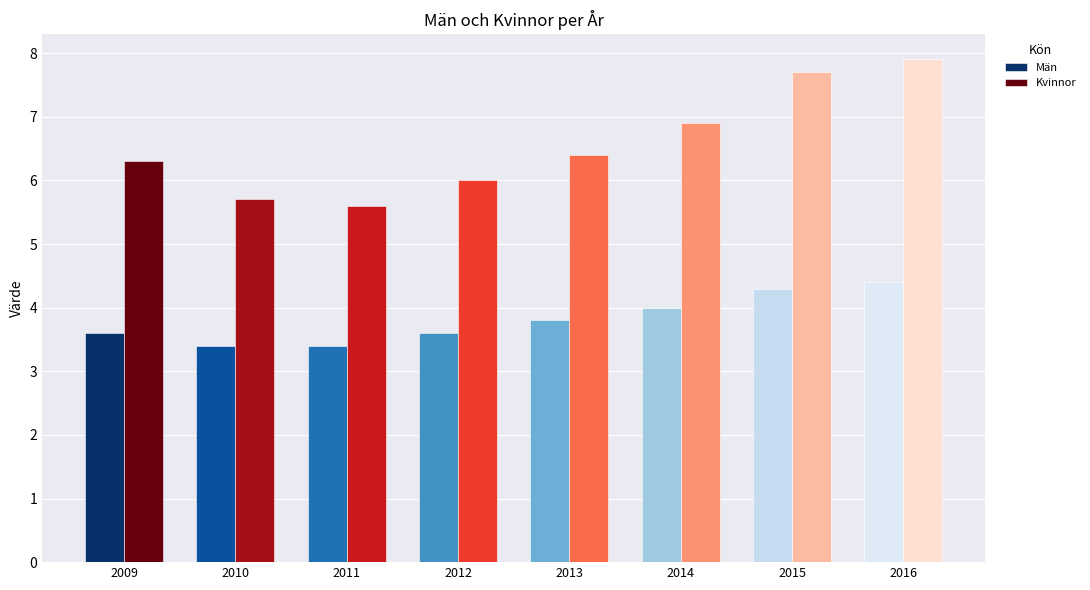

Reading left to right, transcribe all the data shown in this chart.

Män: 2009=3.6	2010=3.4	2011=3.4	2012=3.6	2013=3.8	2014=4.0	2015=4.3	2016=4.4
Kvinnor: 2009=6.3	2010=5.7	2011=5.6	2012=6.0	2013=6.4	2014=6.9	2015=7.7	2016=7.9